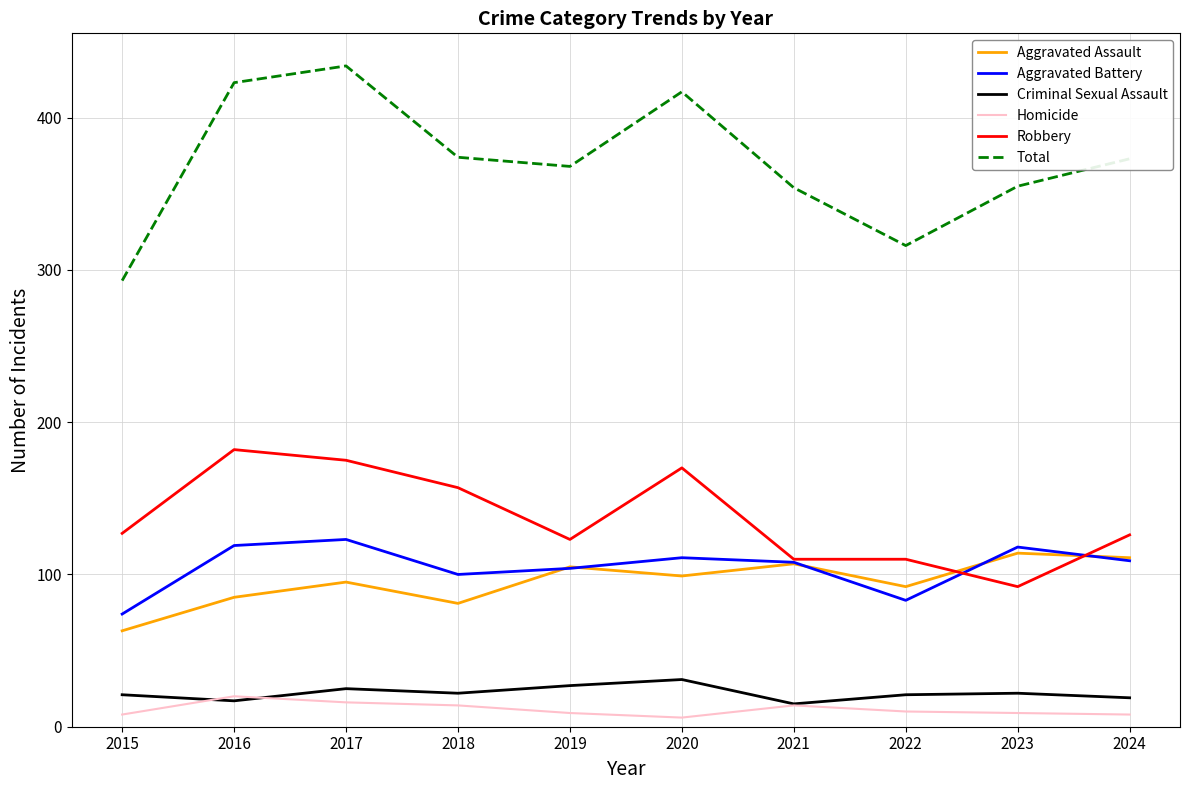

After their last crossing, which series has the higher values: Aggravated Battery or Robbery?

Robbery